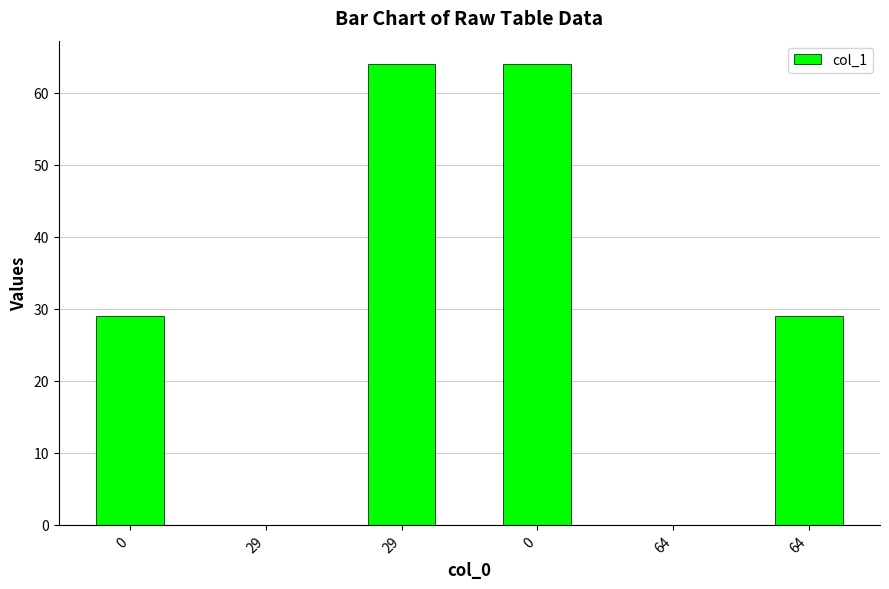

How many values are between 0 and 64?

6